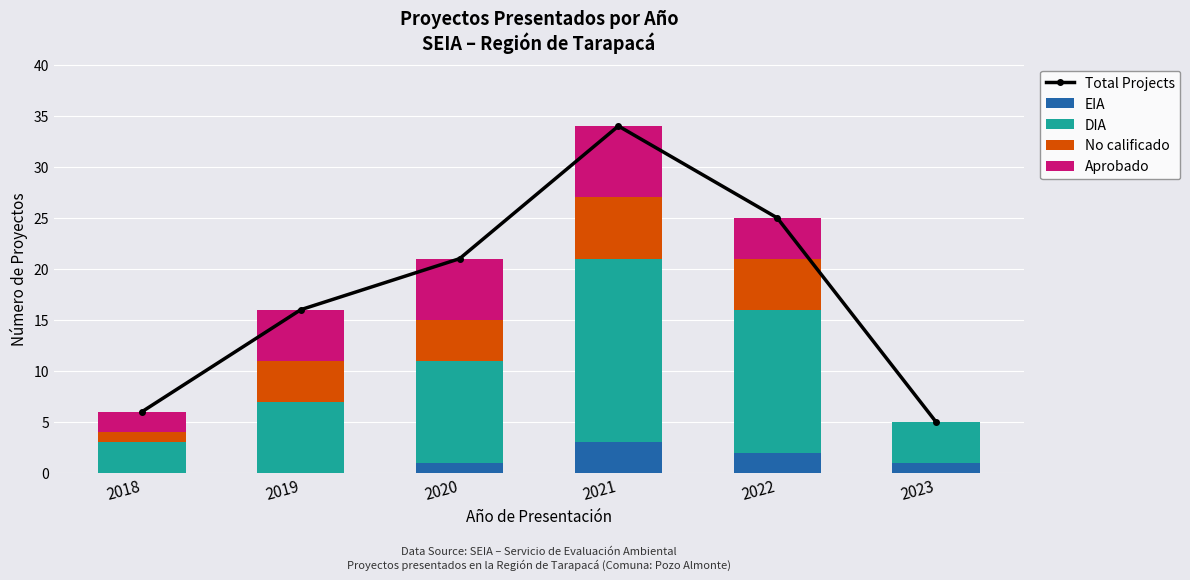

Where is Total Projects nearest to the value 19?

2020